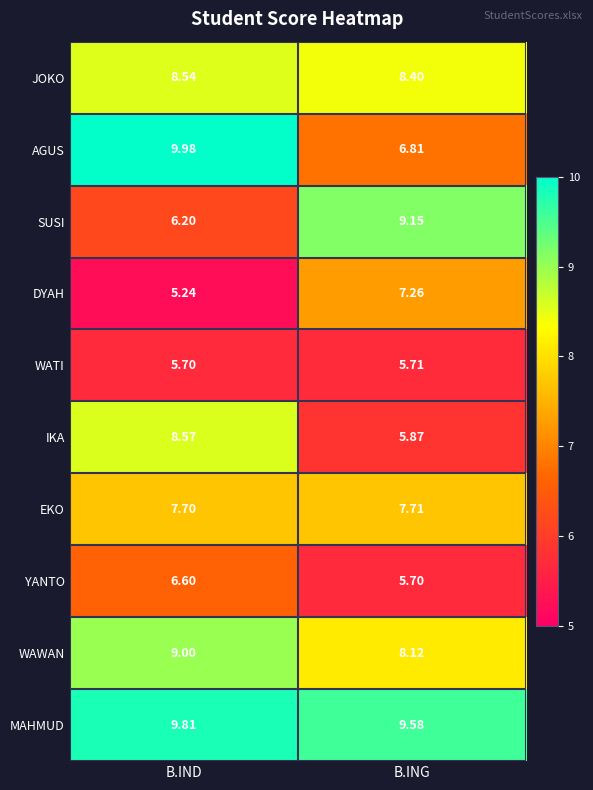

List the labels in order of IKA value, largest first.

B.IND, B.ING